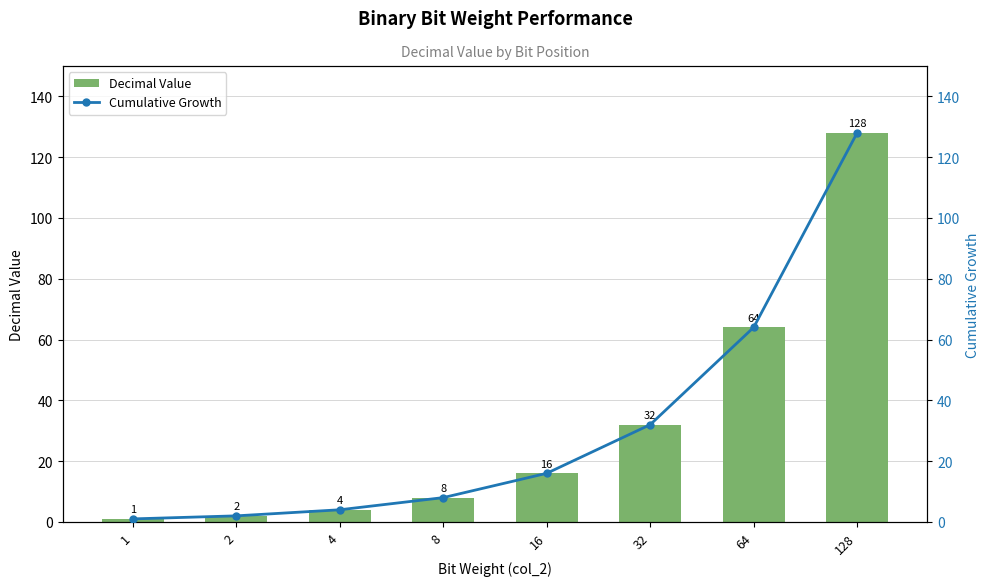

Is the value of Cumulative Growth at 64 greater than the value of Decimal Value at 64?

No